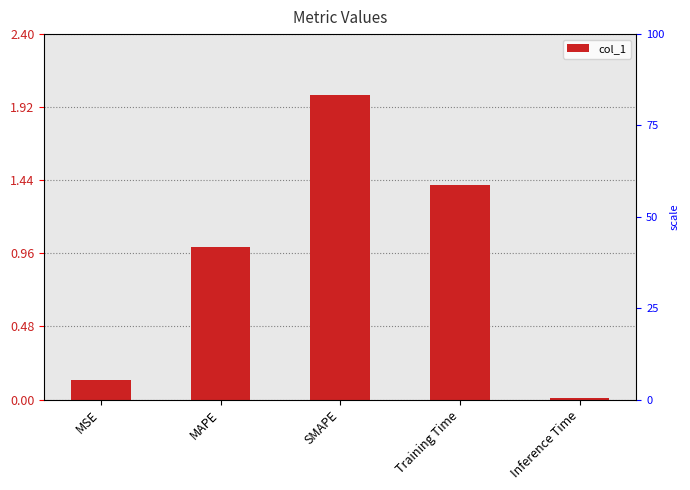

Reading left to right, what are all the values shown in this chart?

0.1	1.0	2.0	1.4	0.0